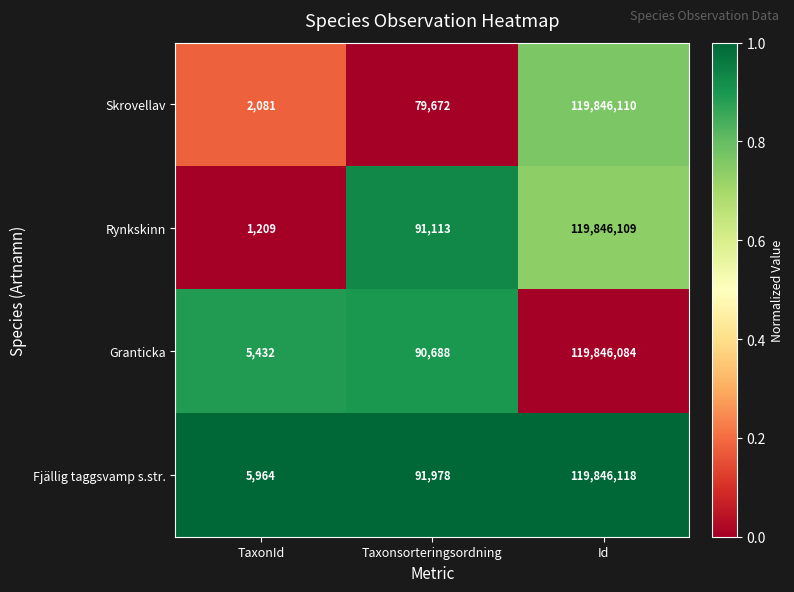

Which series has the widest spread of values?

Rynkskinn